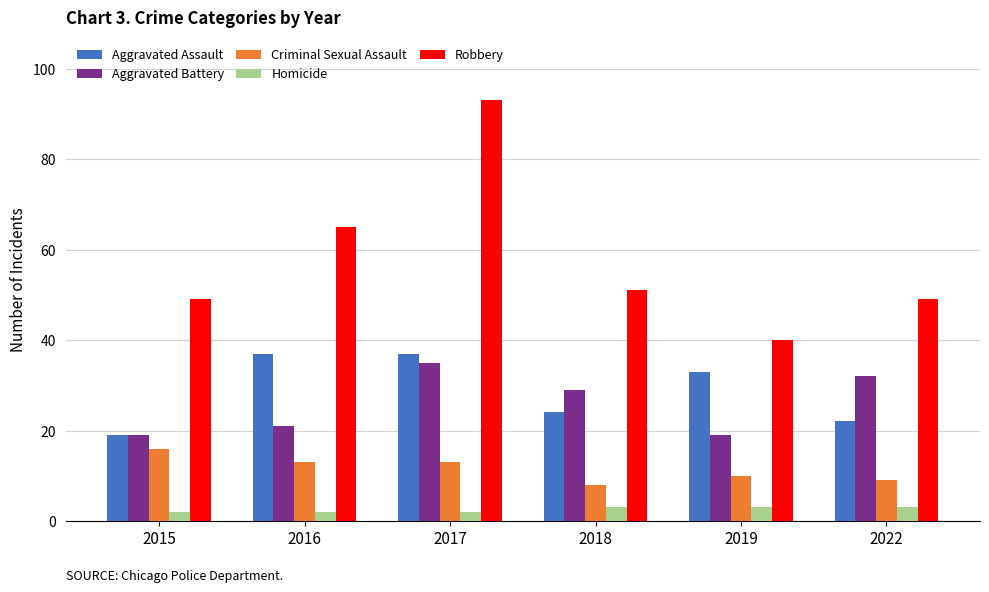

What is the total value across all series at 2015?

105